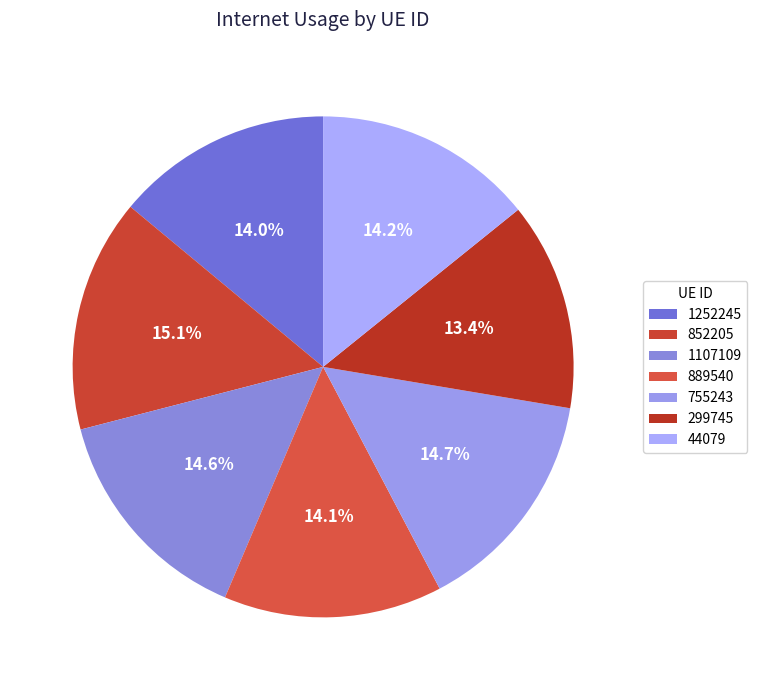

To the nearest percent, what portion does 44079 represent?

14%